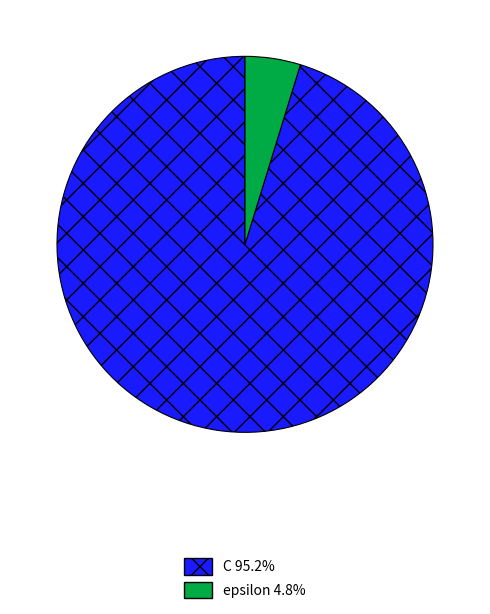

Do epsilon 4.8% and C 95.2% together represent more than half of the pie?

Yes